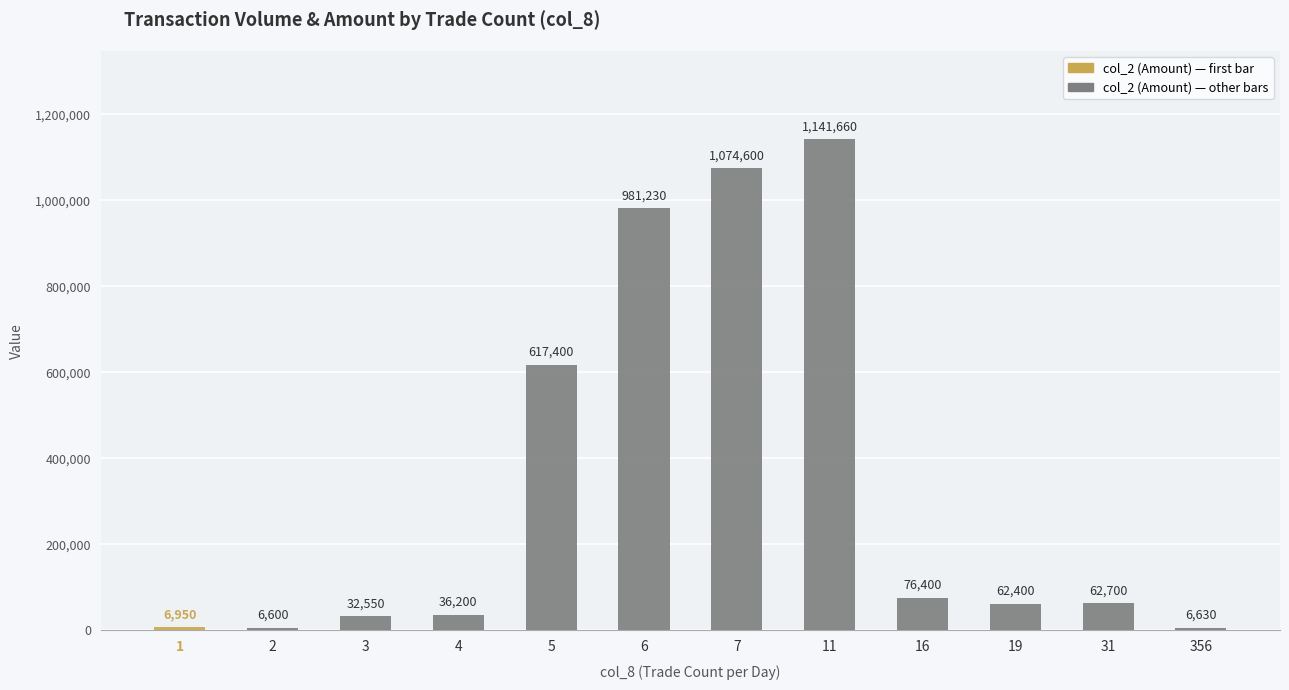

Is it true that the value at 4 is 36200?

True